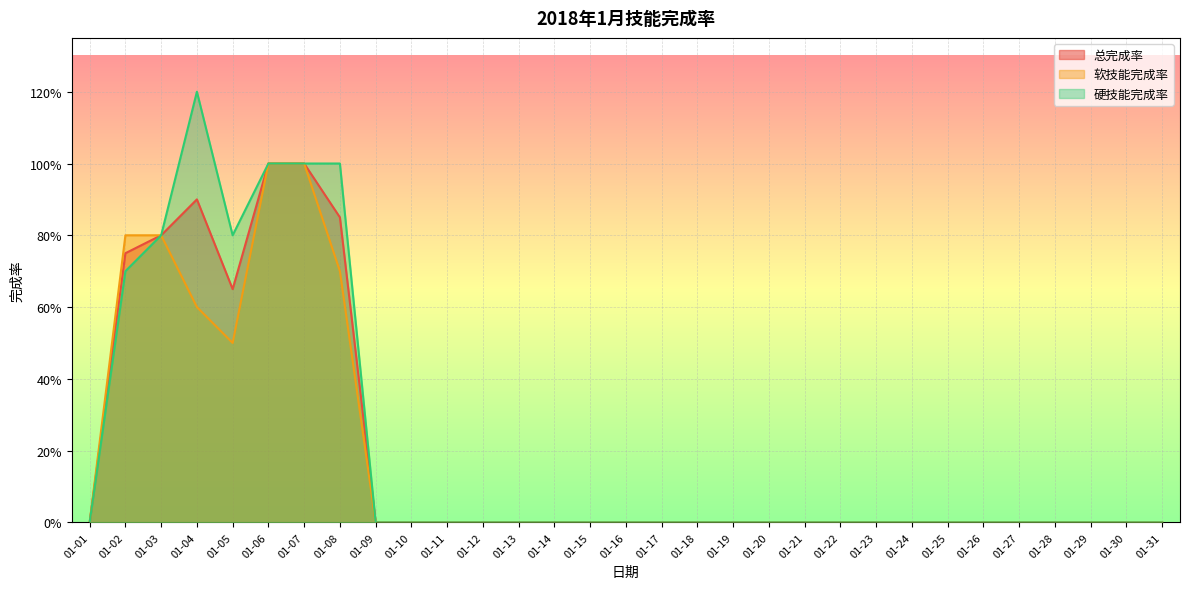

Between 01-19 and 01-28, which series saw the biggest shift?

总完成率